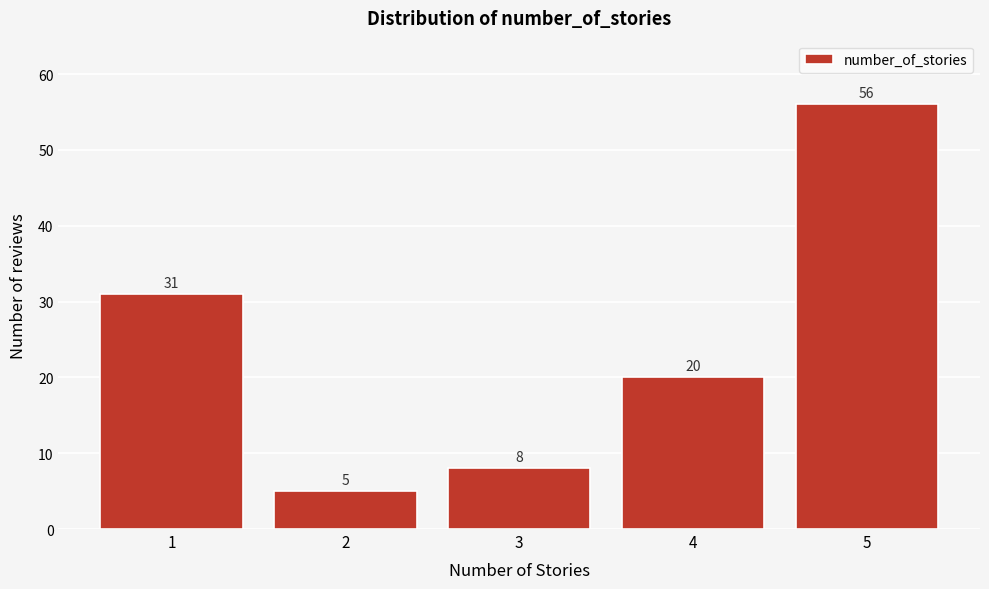

Reading right to left, what are all the values shown in this chart?

56	20	8	5	31